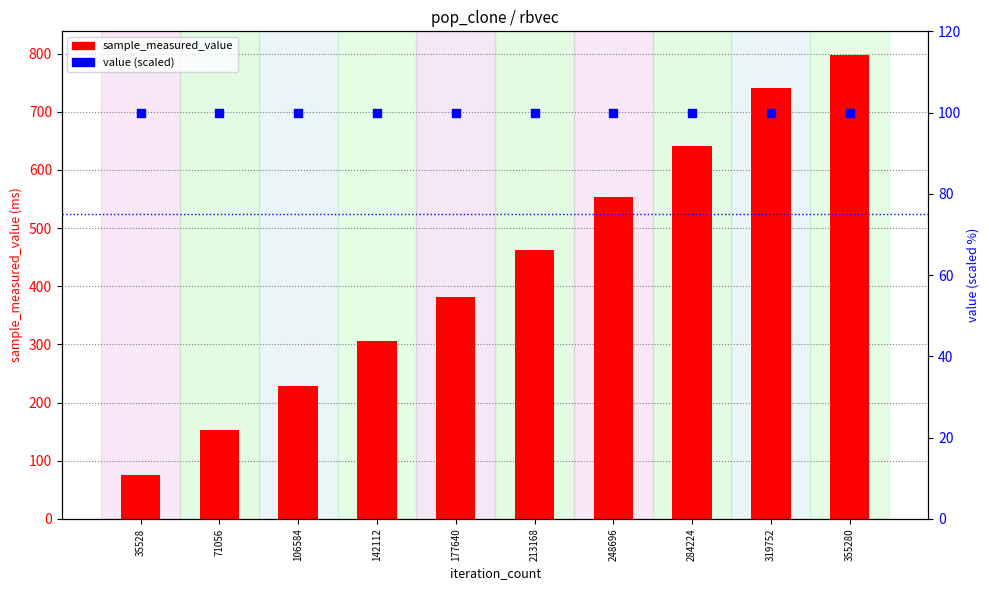

Which series reaches the minimum Y coordinate?

sample_measured_value (ms)